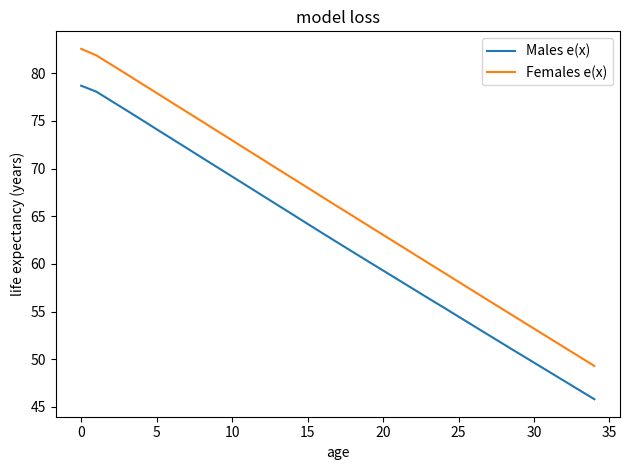

Which series has the largest total across all categories?

Females e(x)